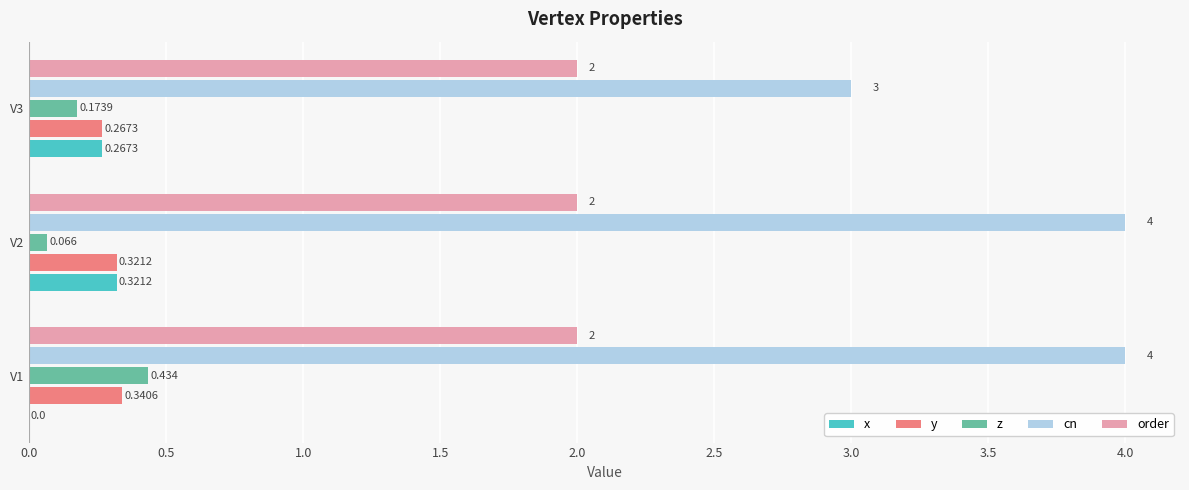

Between V1 and V2, which series saw the biggest shift?

z